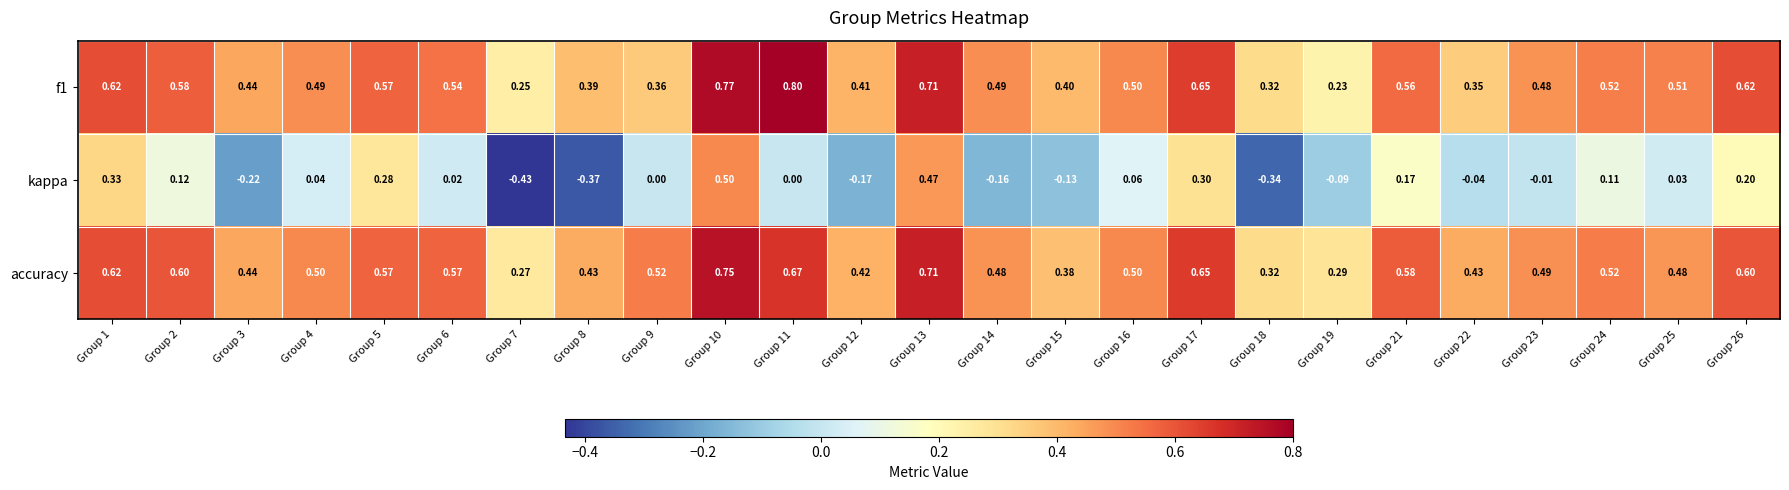

Which series has the largest total across all categories?

accuracy